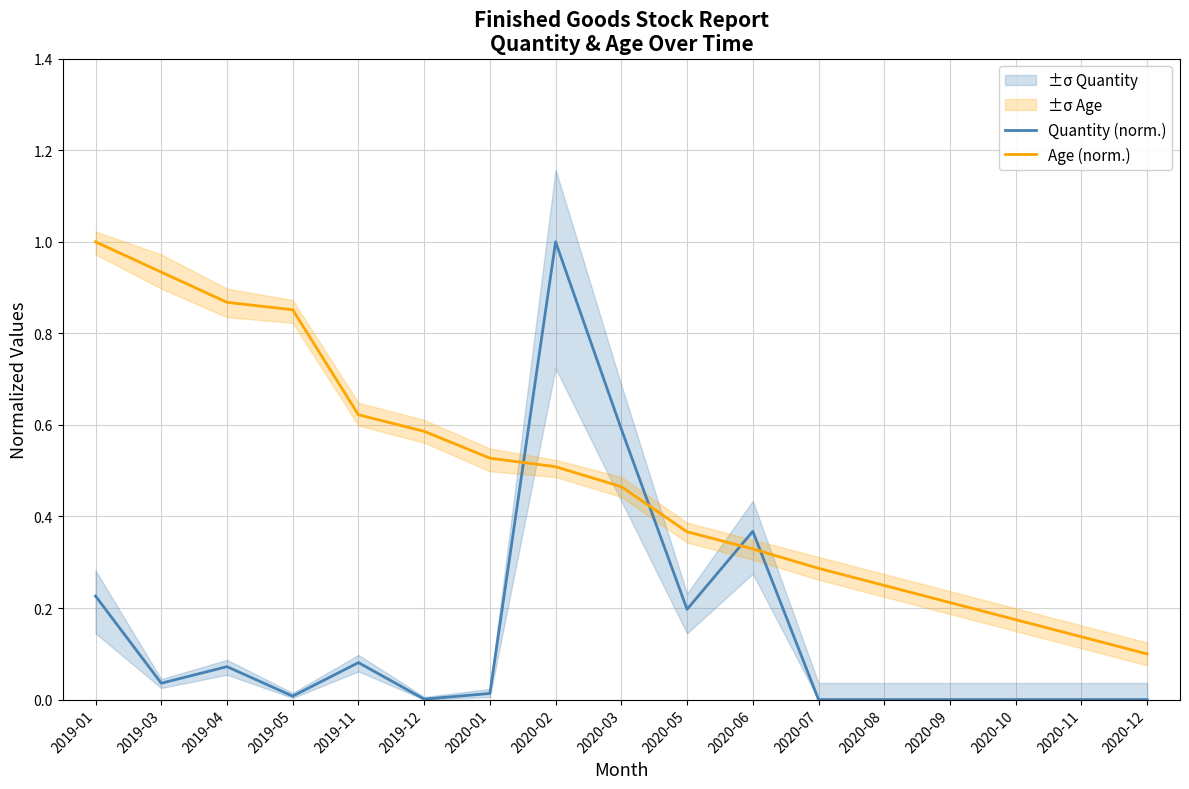

Does the chart display data point markers on the line(s)?

No